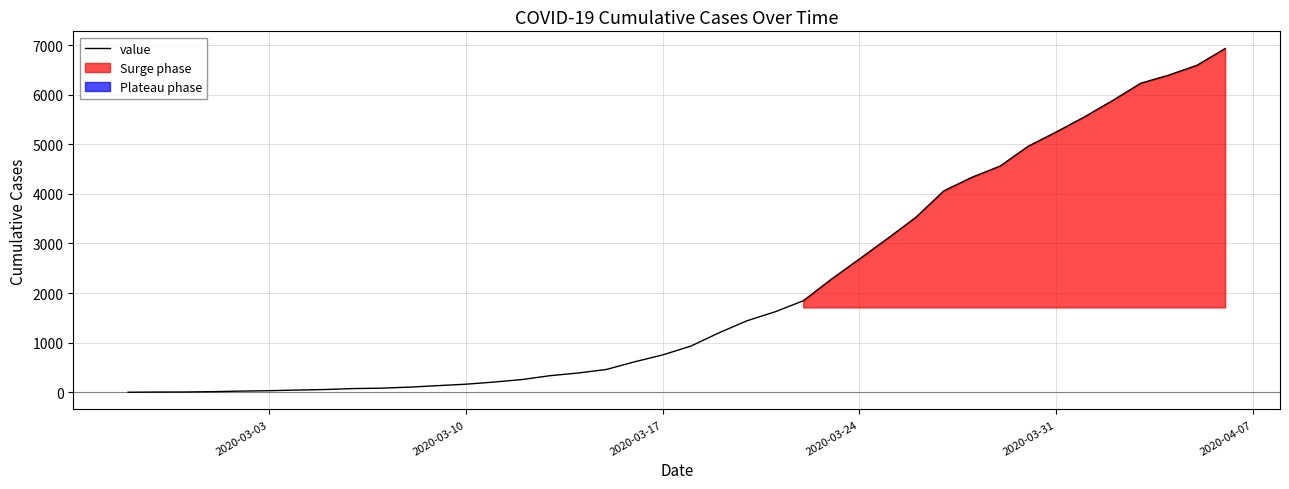

The value of value at 2020-03-31 is 5250. True or false?

True